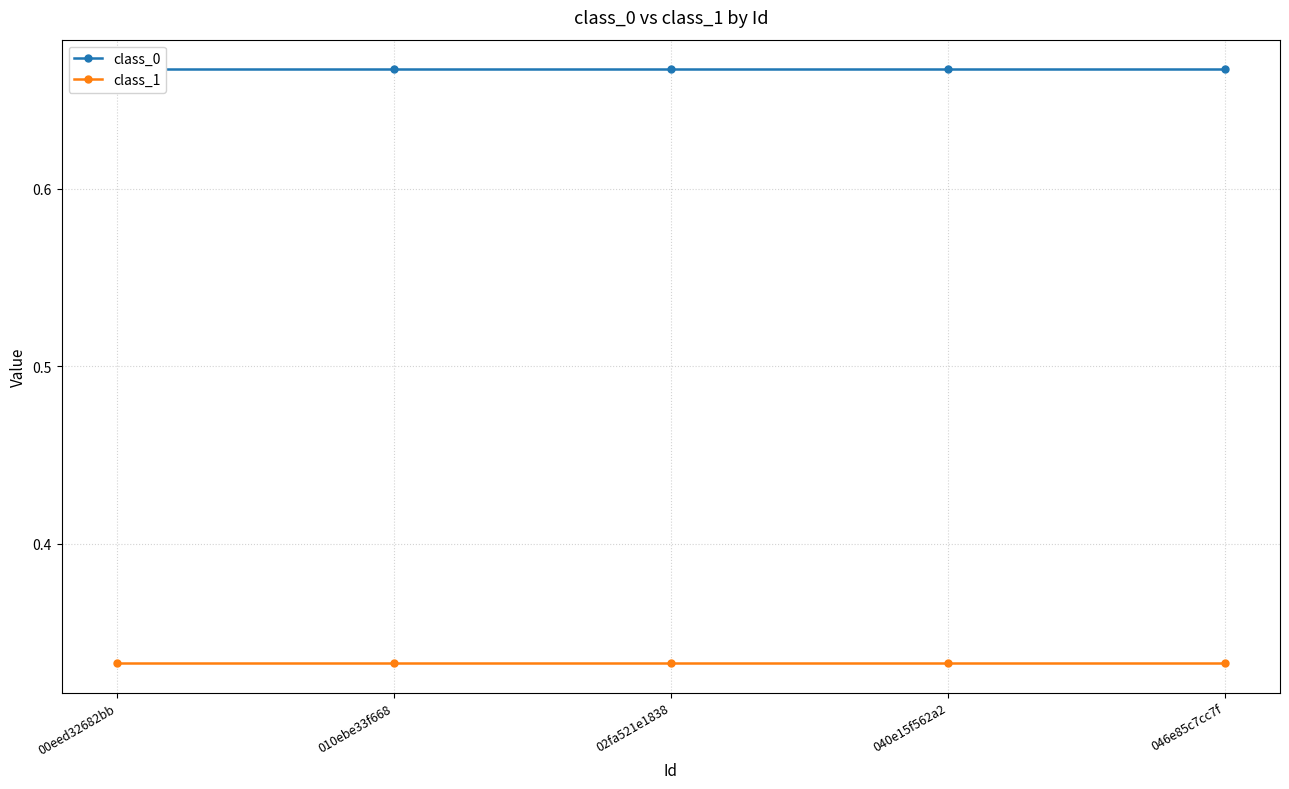

Is it true that class_1 equals 0.3 at 00eed32682bb?

True